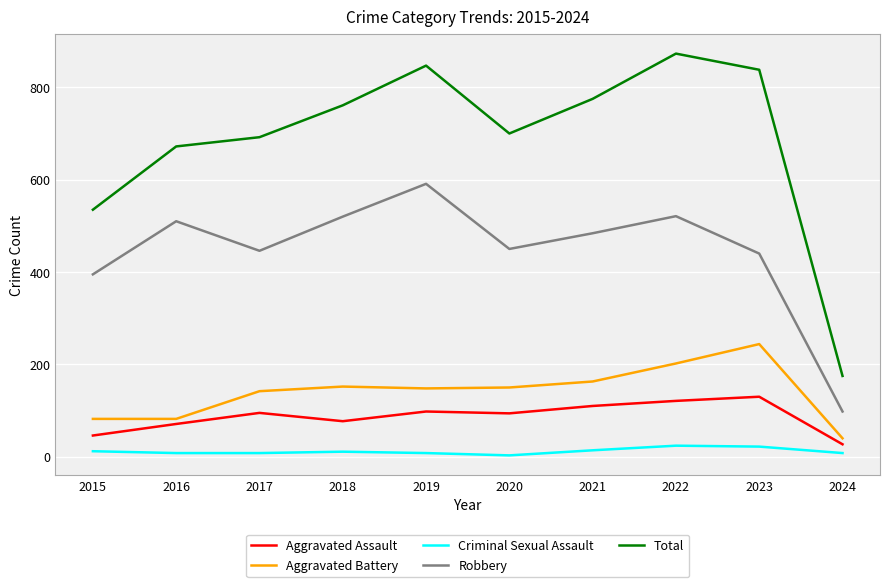

At which category is the sum across all series the highest?

2022